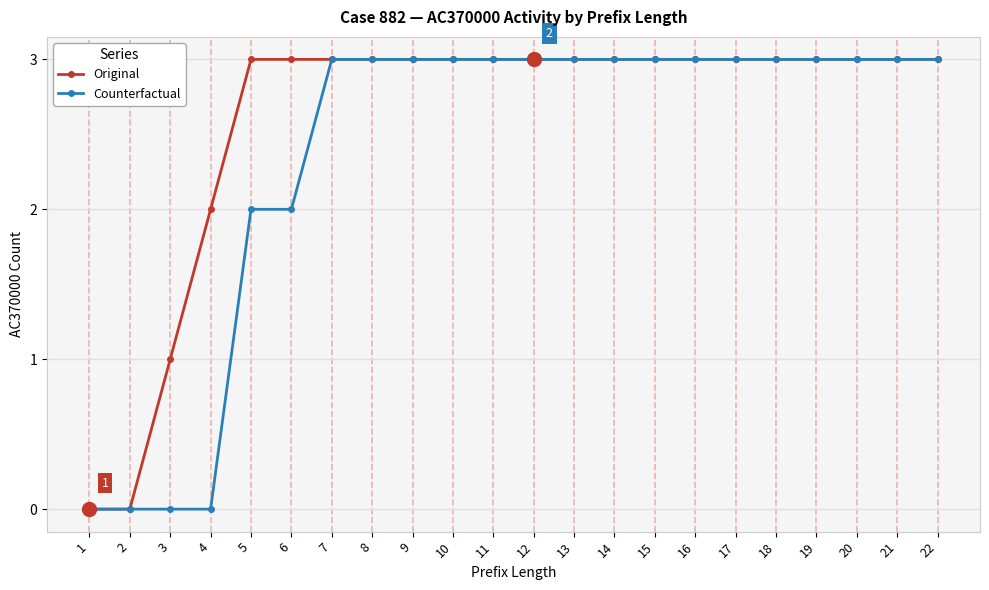

What is the greatest value displayed?

3